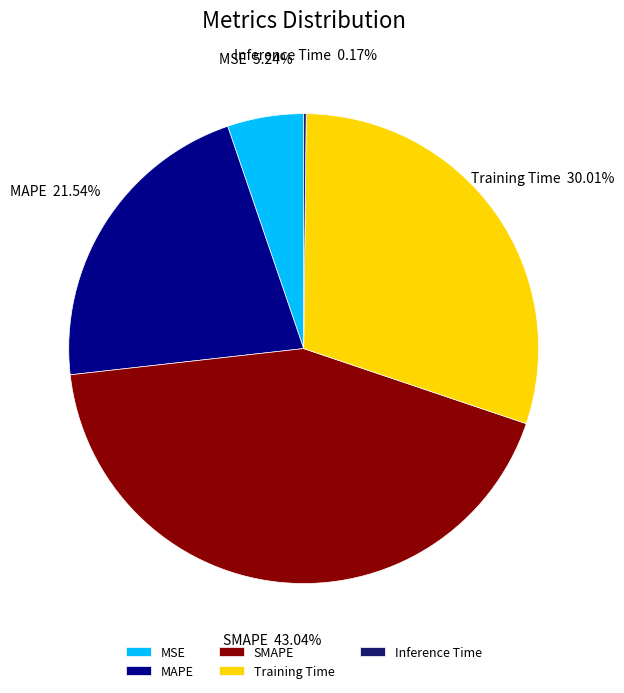

What is the largest slice in the pie chart?

SMAPE